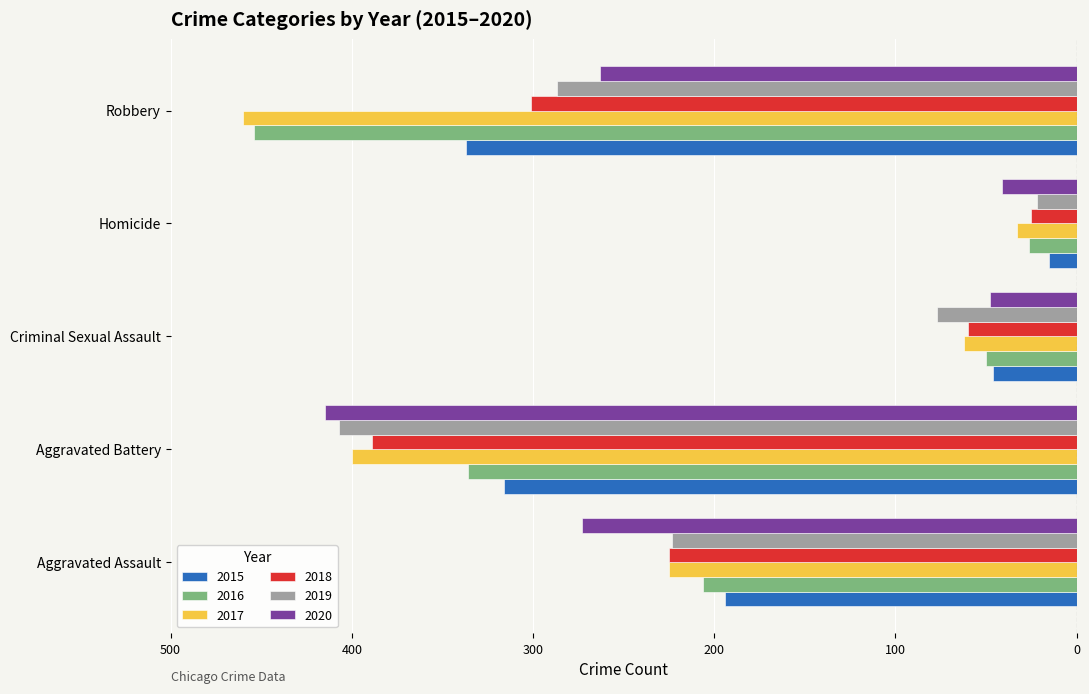

What is the label of the 4th bar from the right?

Aggravated Battery